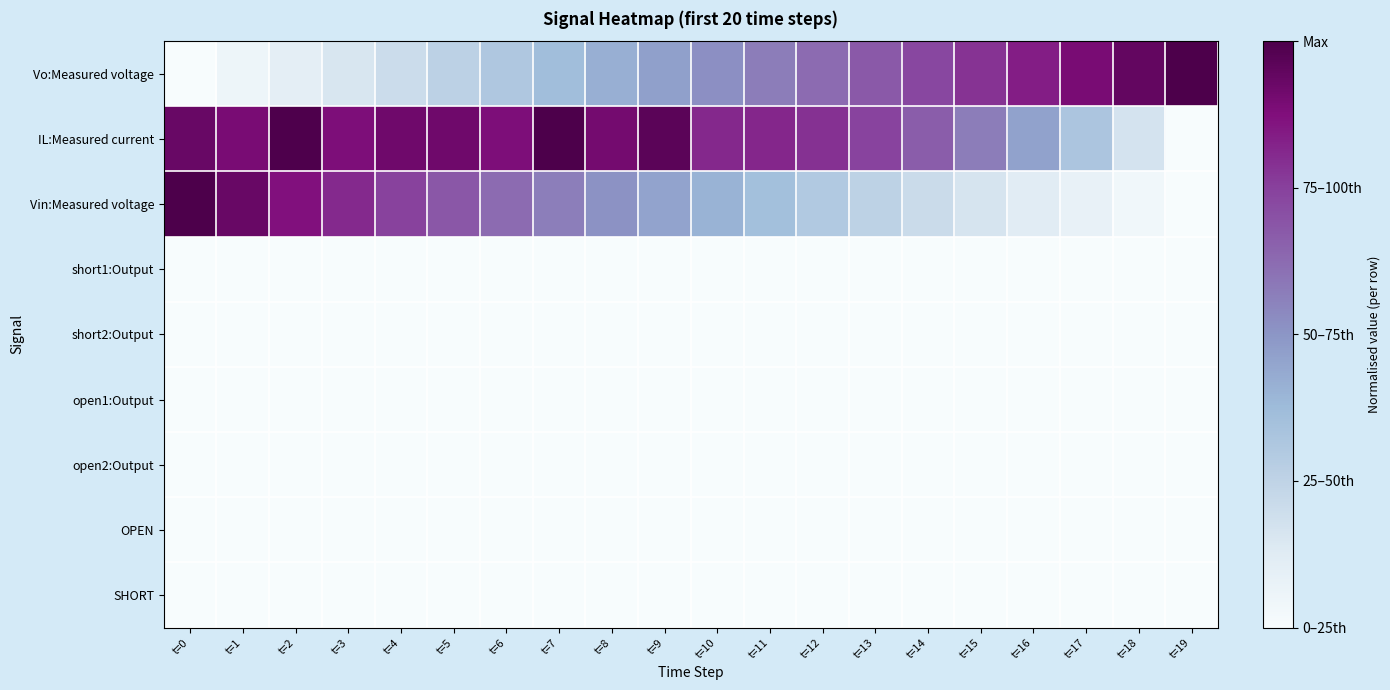

At which category is the sum across all series the highest?

t=2